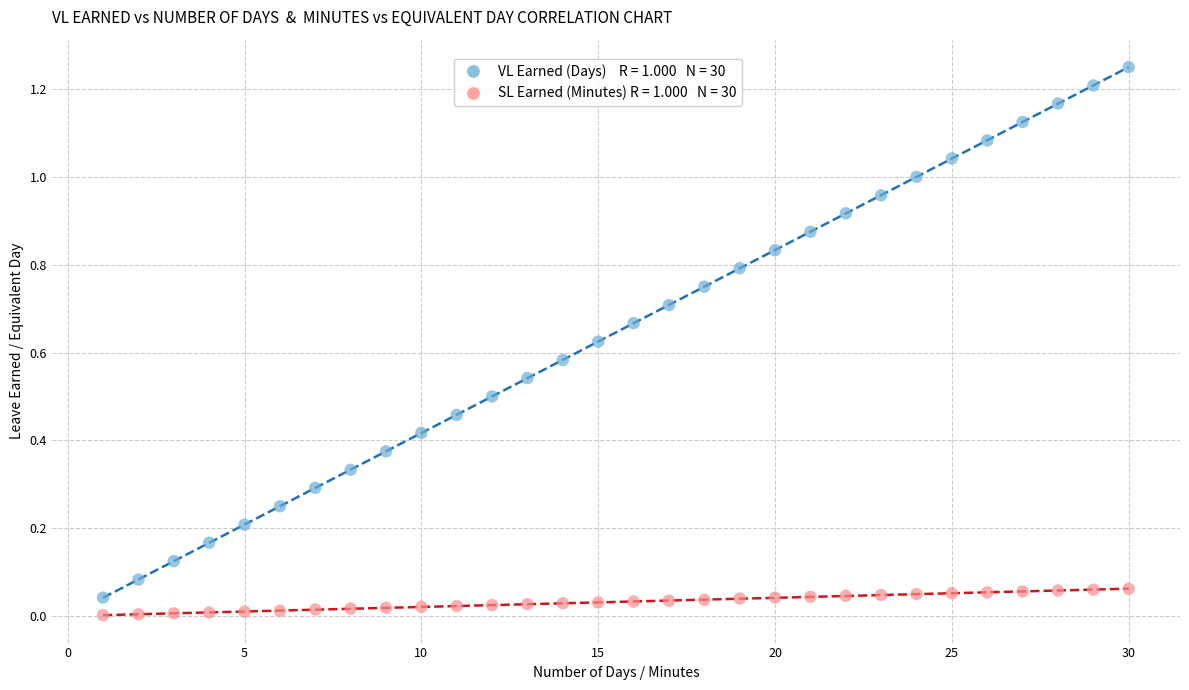

Count the number of points in this scatter plot.

60